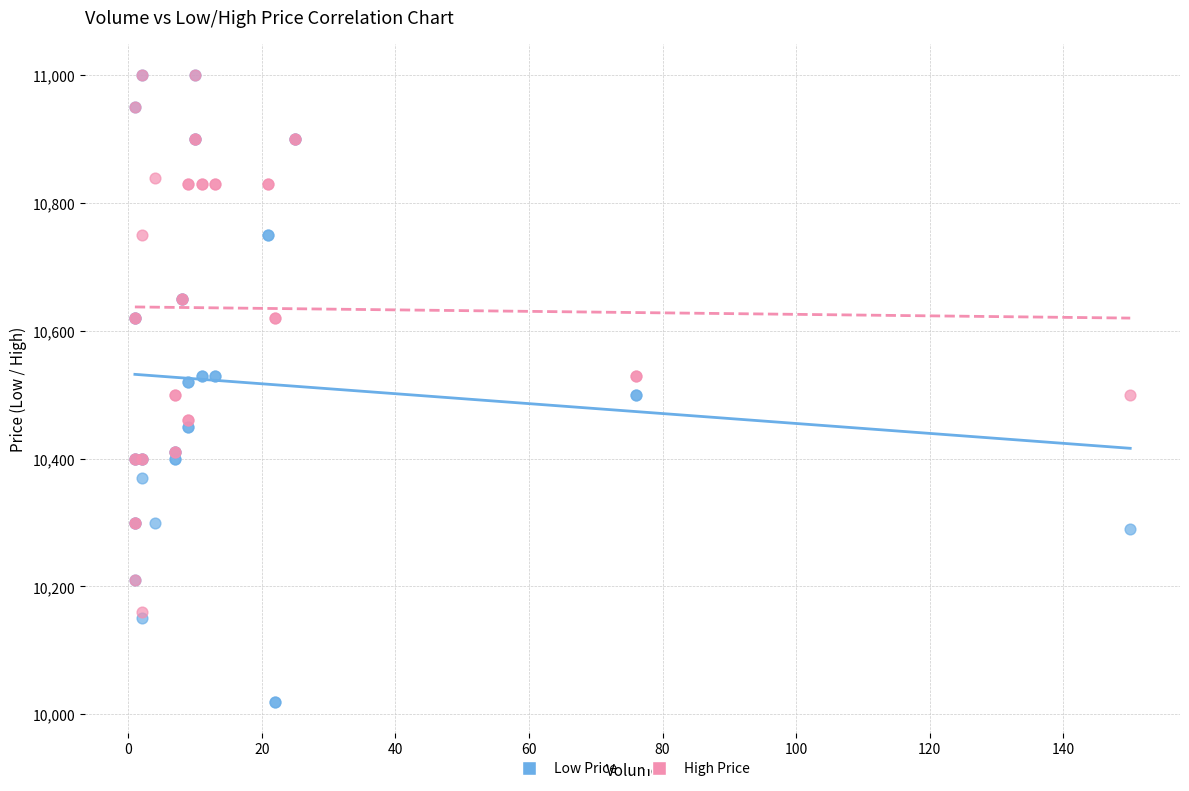

Which series has the largest Y range (max minus min)?

Low Price